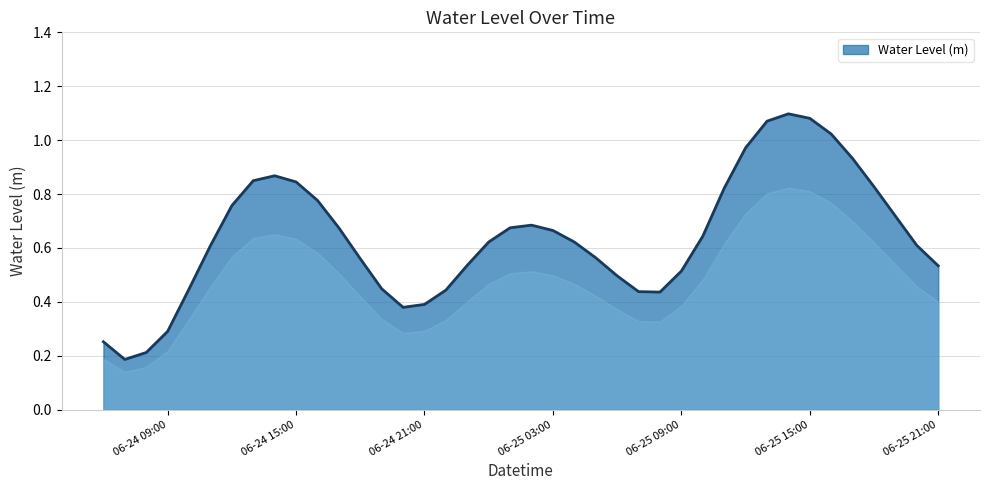

Is this an area chart (filled region under the line)?

Yes